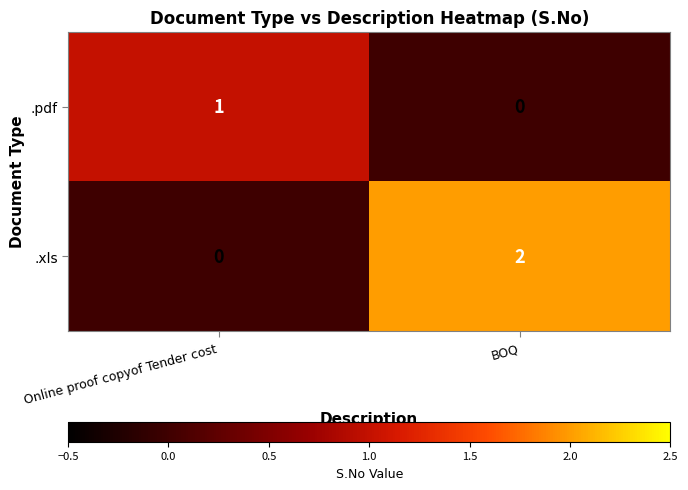

Is the value of .xls at Online proof copyof Tender cost greater than the value of .pdf at Online proof copyof Tender cost?

No